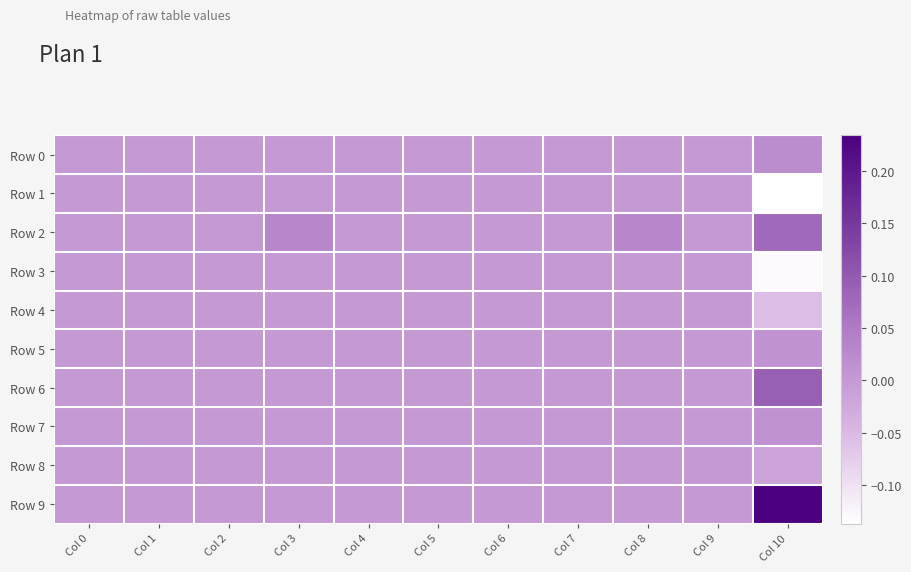

Which series has the widest spread of values?

Row 9